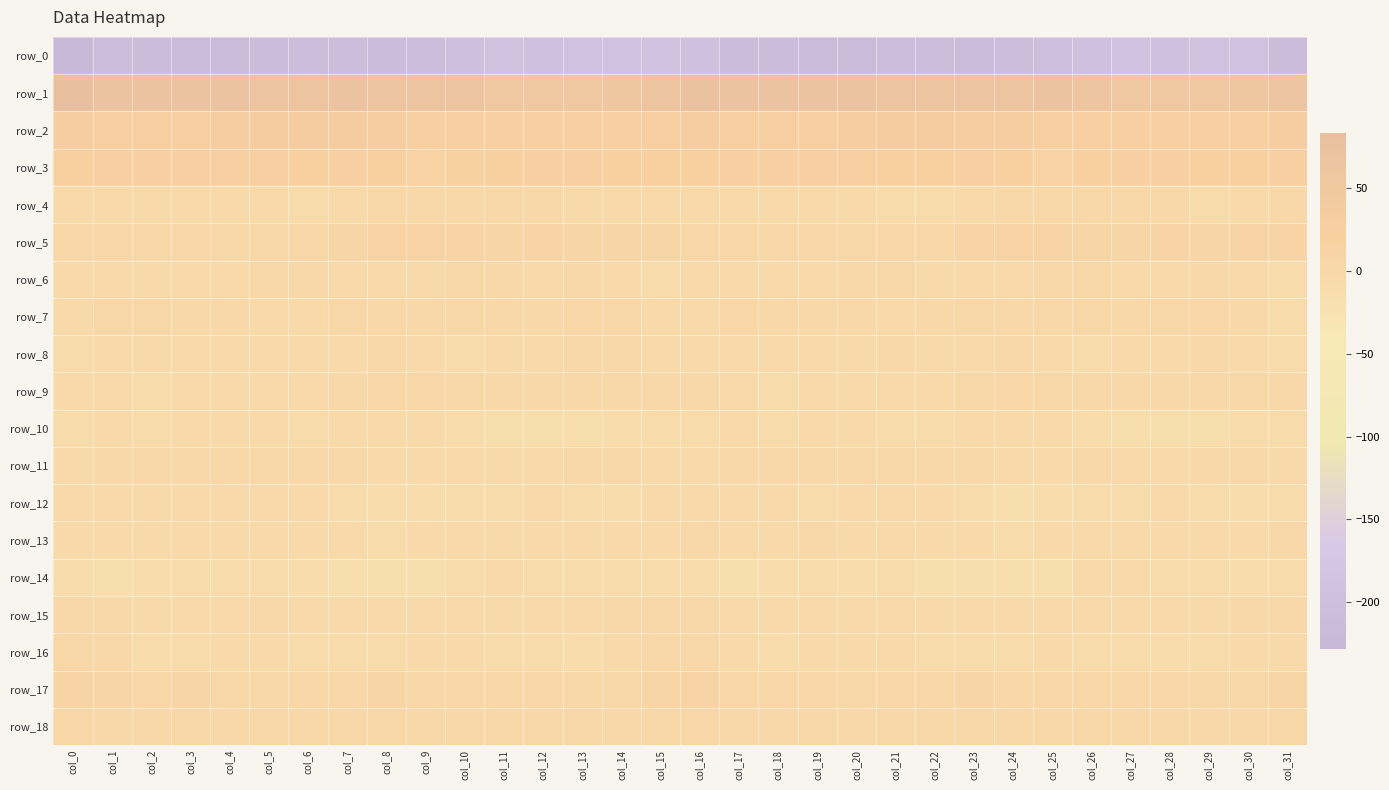

What is the sum of all row_11 values?

-77.4